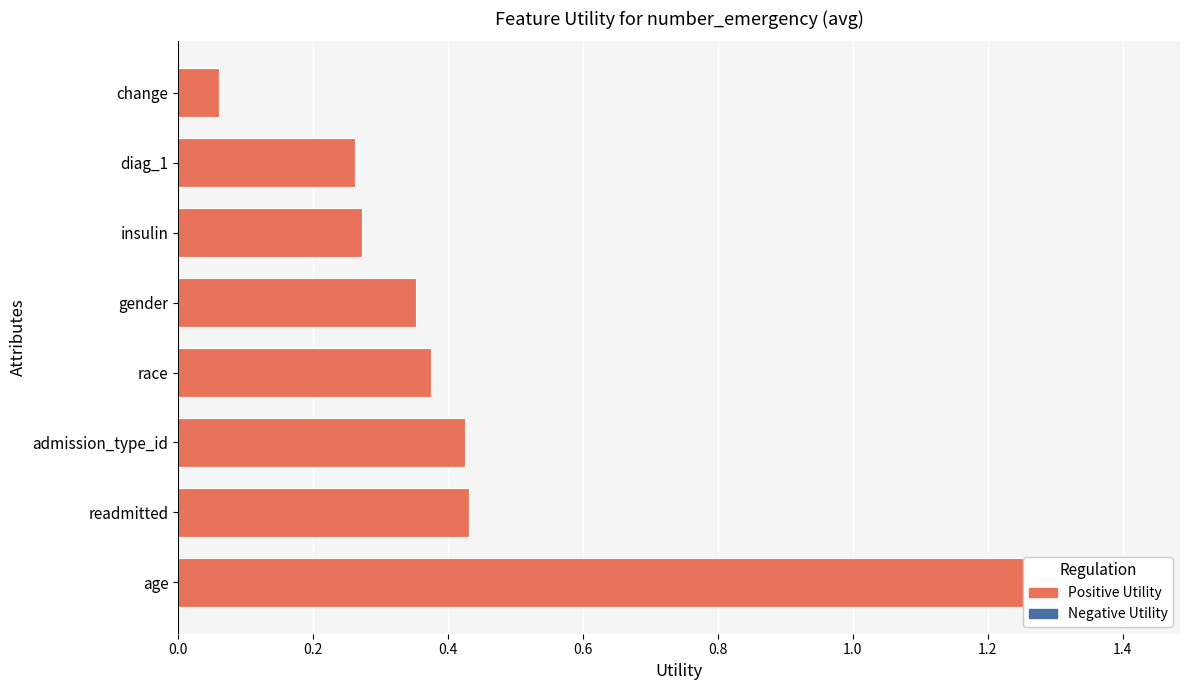

What is the value of the 5th bar from the left?

0.4